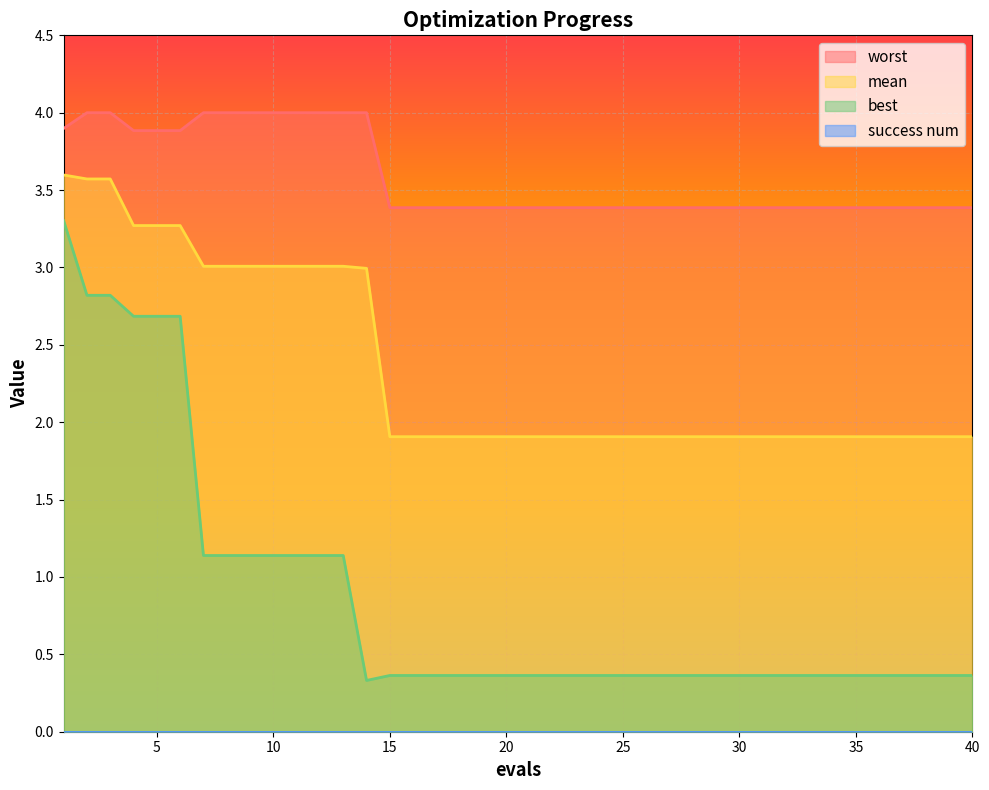

List the labels in order of best value, smallest first.

14, 15, 16, 17, 18, 19, 20, 21, 22, 23, 24, 25, 26, 27, 28, 29, 30, 31, 32, 33, 34, 35, 36, 37, 38, 39, 40, 7, 8, 9, 10, 11, 12, 13, 4, 5, 6, 2, 3, 1